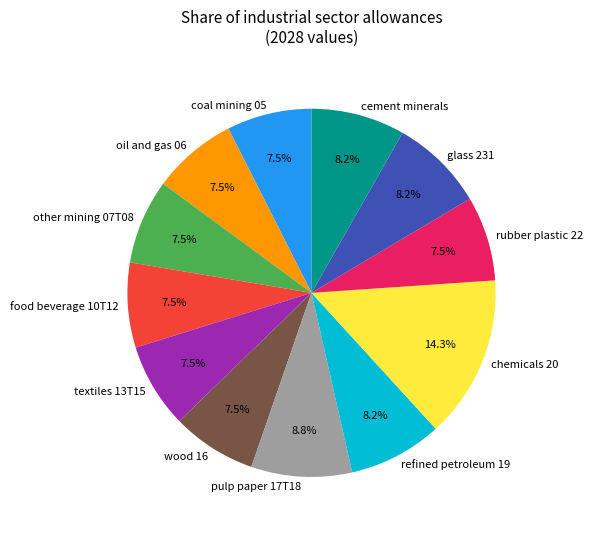

How much of the chart is everything except wood 16?

92.5%